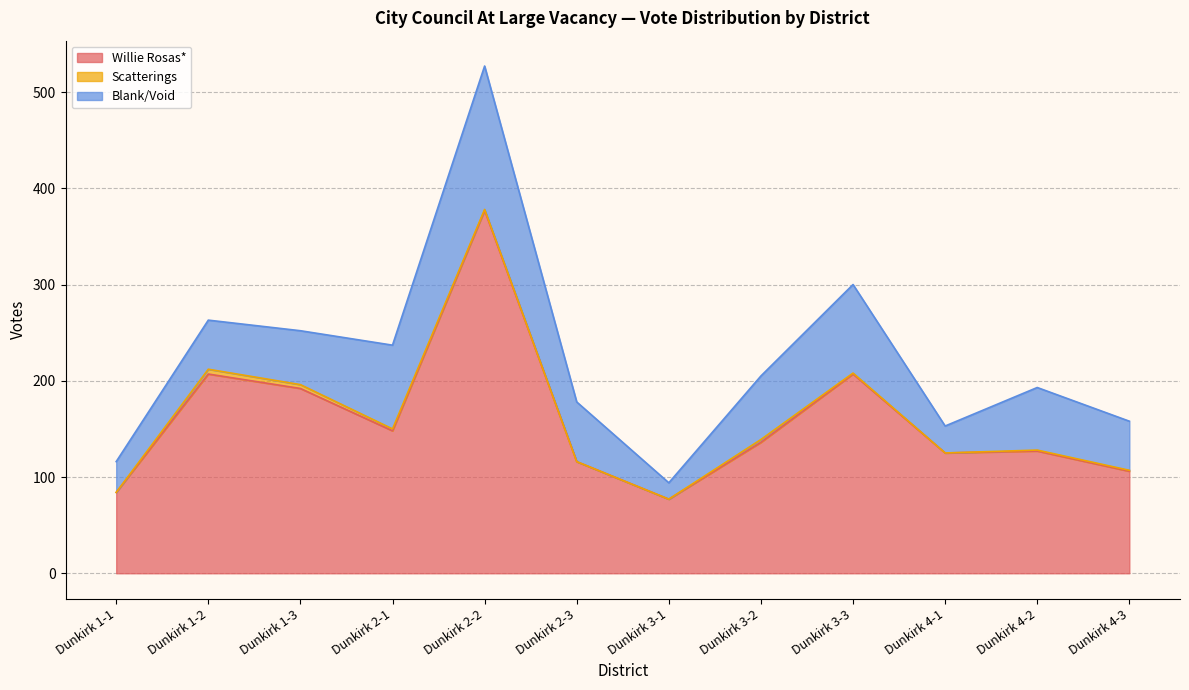

Which series has the largest total across all categories?

Willie Rosas*